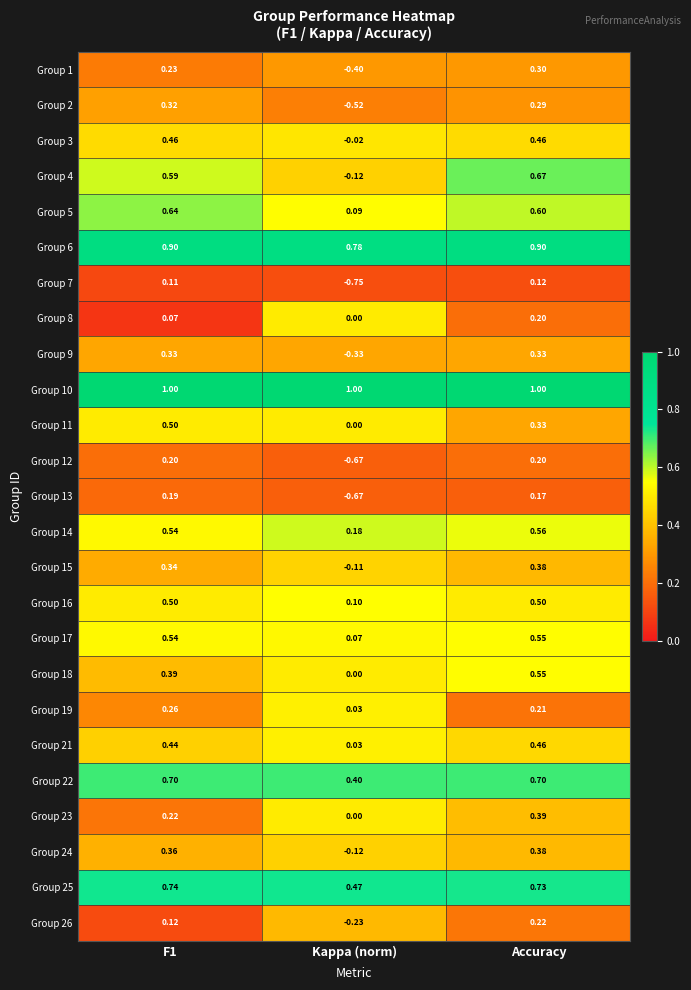

At which label is Group 15 closest to 0?

Kappa (norm)